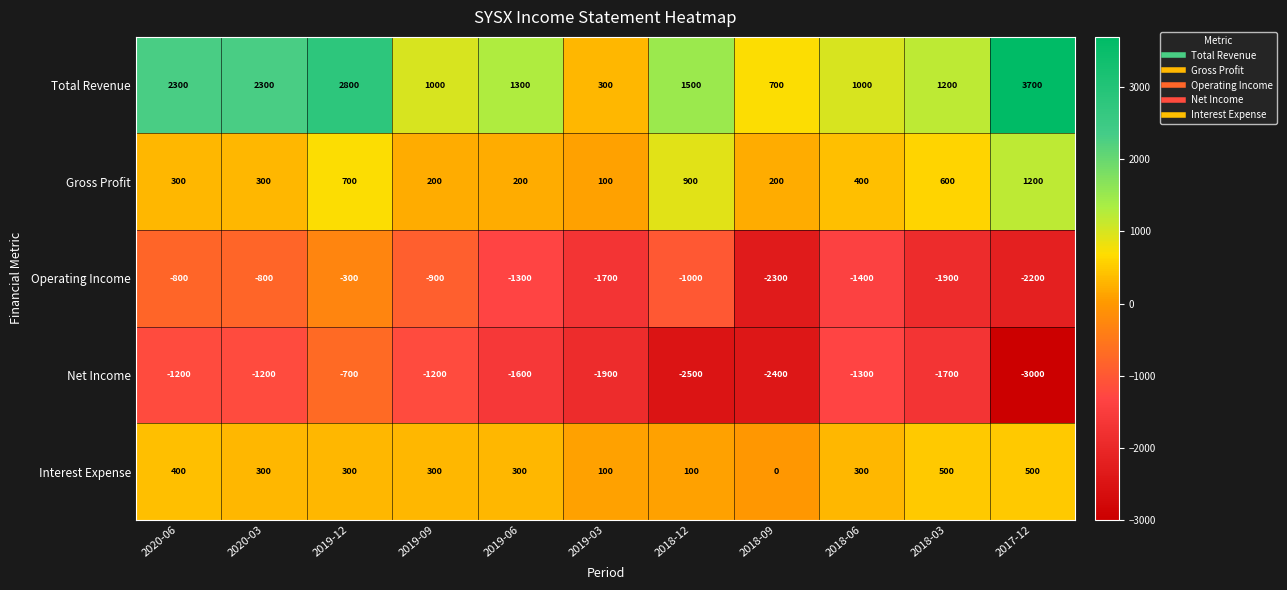

The value of Total Revenue at 2019-12 is 2800. True or false?

True